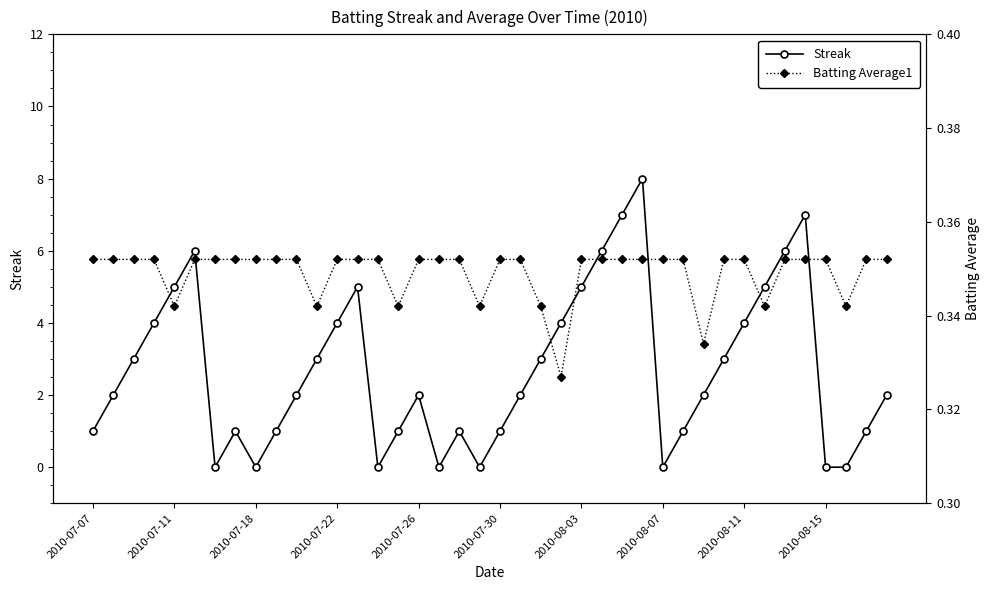

True or false: Streak has more than 2 interior local peaks.

True